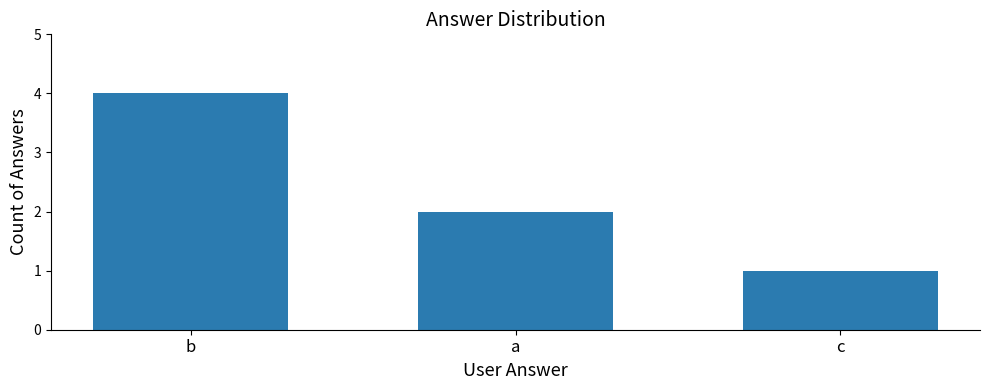

What position from the left is c?

3